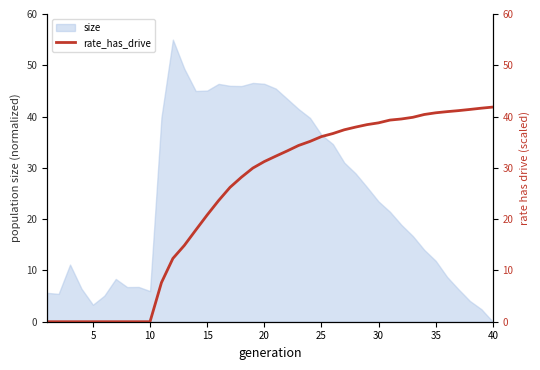

What is the maximum value for size?

55.0